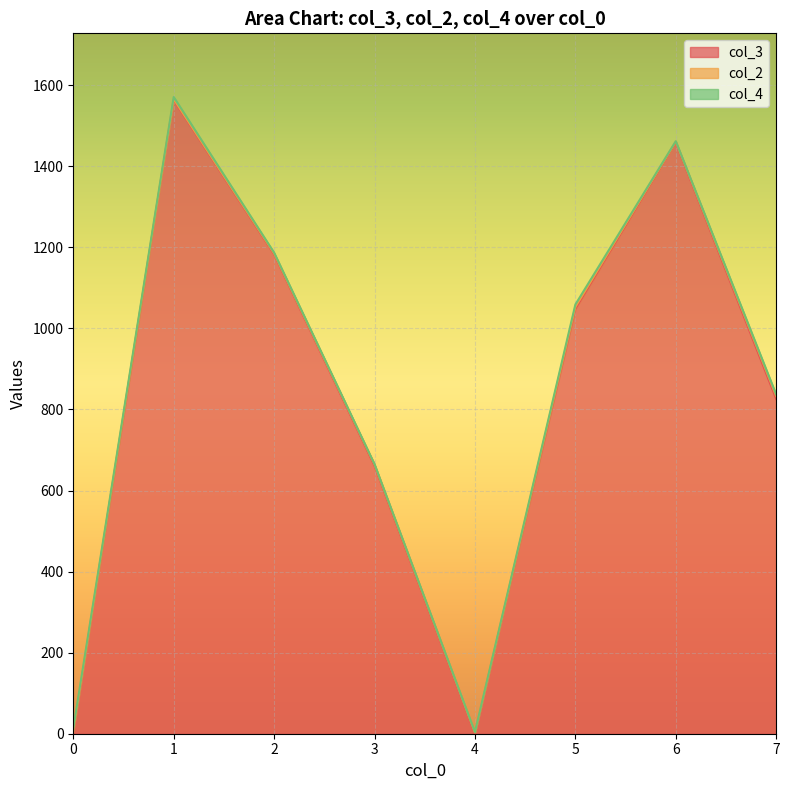

Which series has the largest total across all categories?

col_3